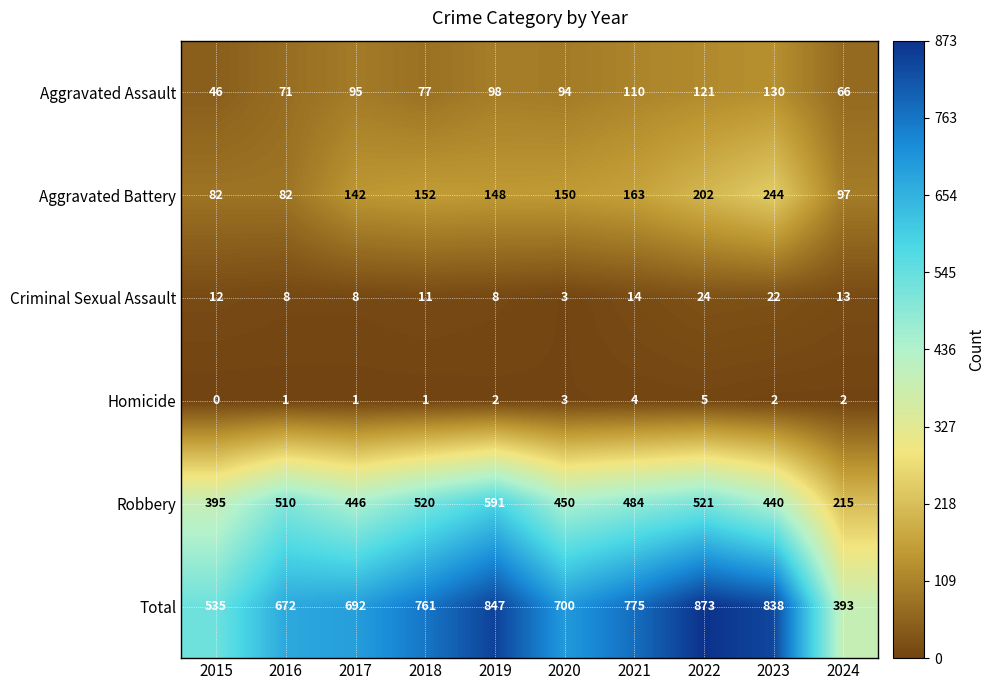

How many distinct data groups are displayed?

6